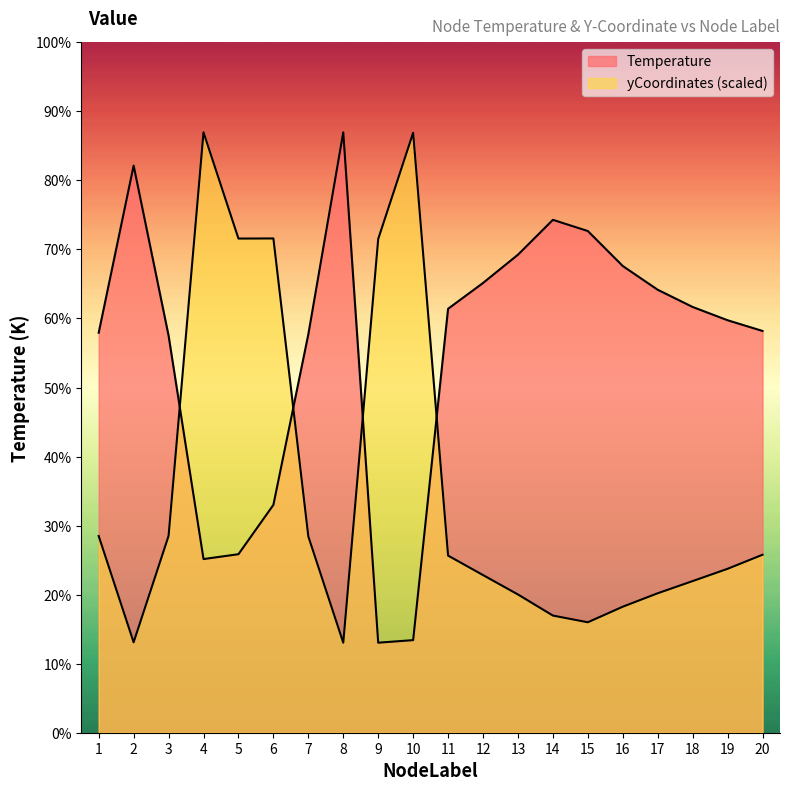

After their last crossing, which series has the higher values: yCoordinates_scaled or Temperature?

Temperature